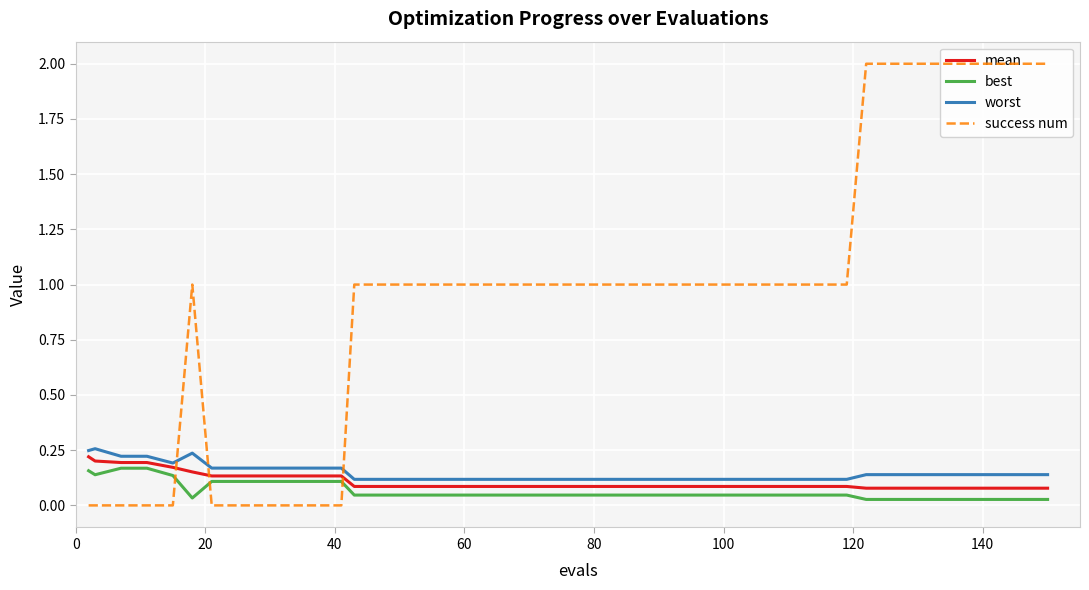

True or false: worst and mean intersect in this chart.

False